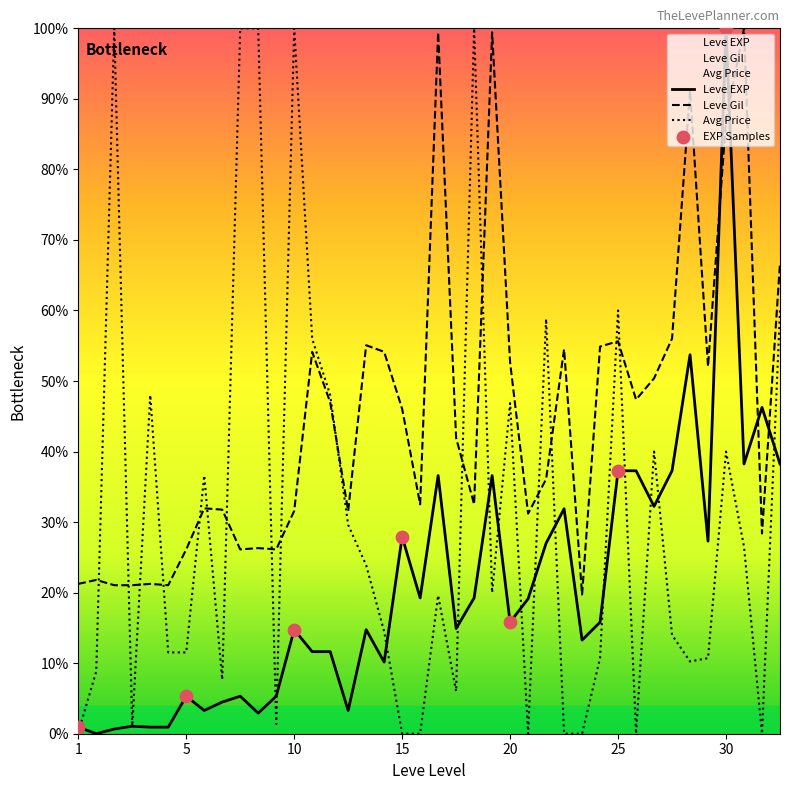

What are all the series names shown in the legend?

Leve EXP, Leve Gil